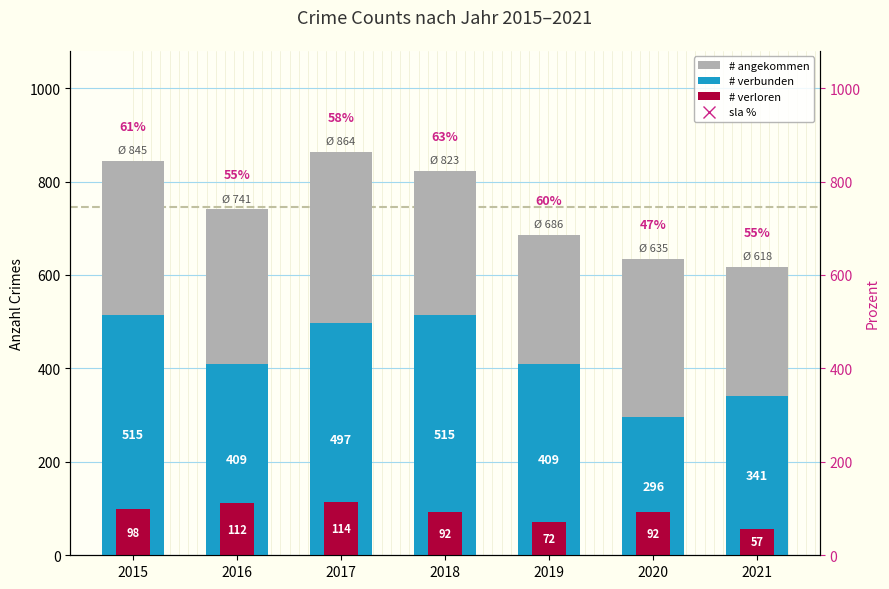

Count the number of categories in the chart.

7